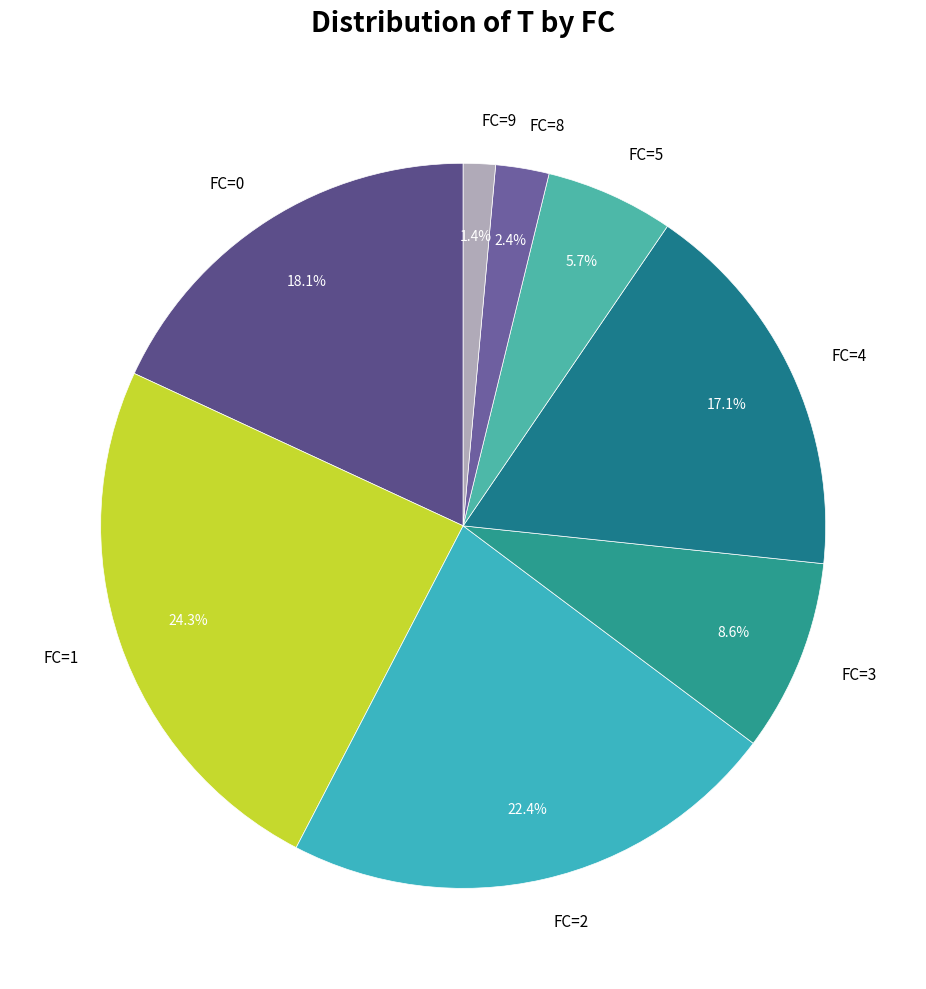

Does FC=9 account for over 50% of the chart?

No